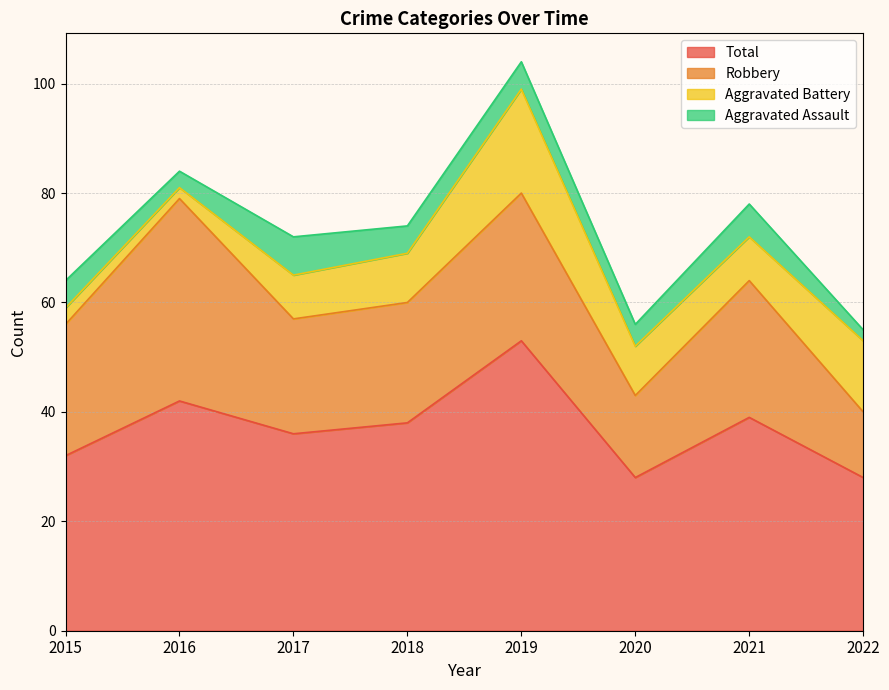

Does the chart display data point markers on the line(s)?

No